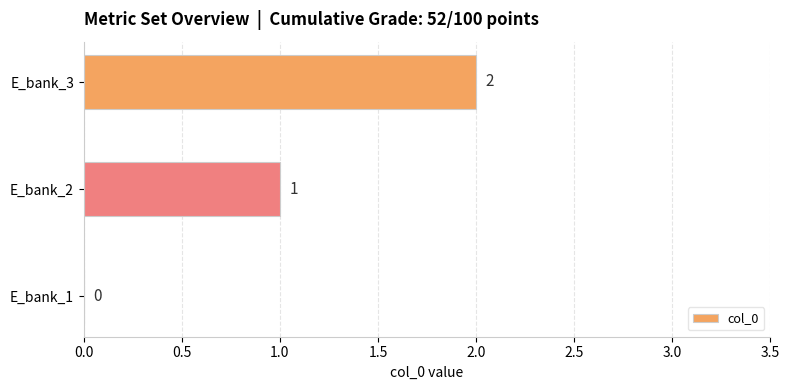

Between E_bank_2 and E_bank_3, which is larger?

E_bank_3